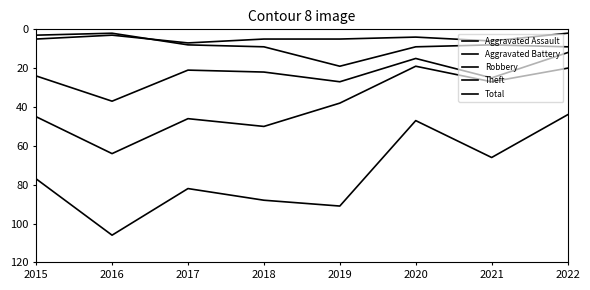

Does the chart have visible grid lines?

No